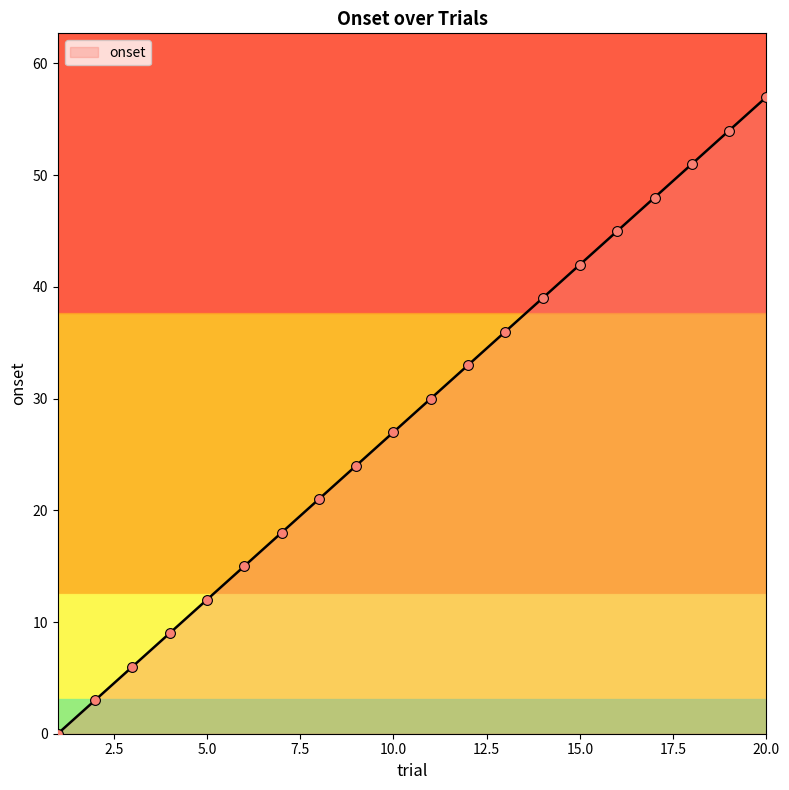

What is the maximum value shown in the chart?

57